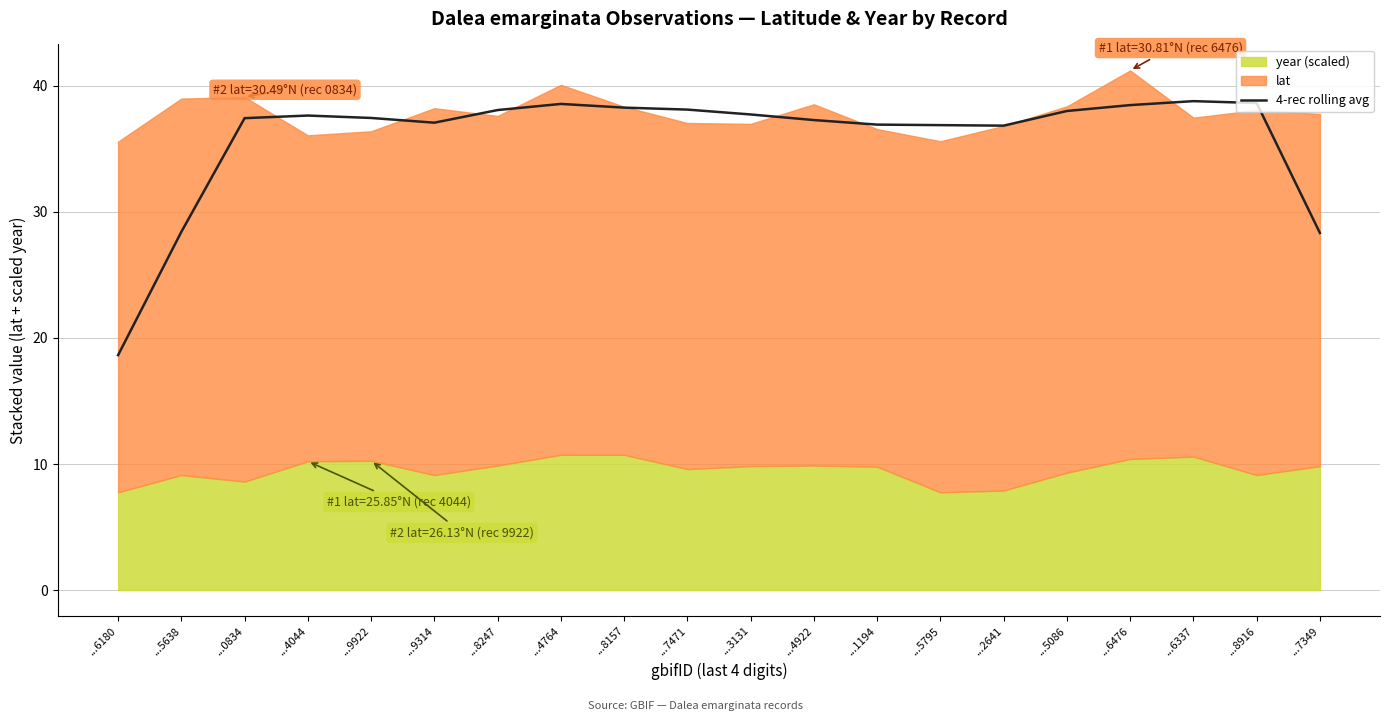

What is the change in value from ...8247 to ...6337?

+0.7